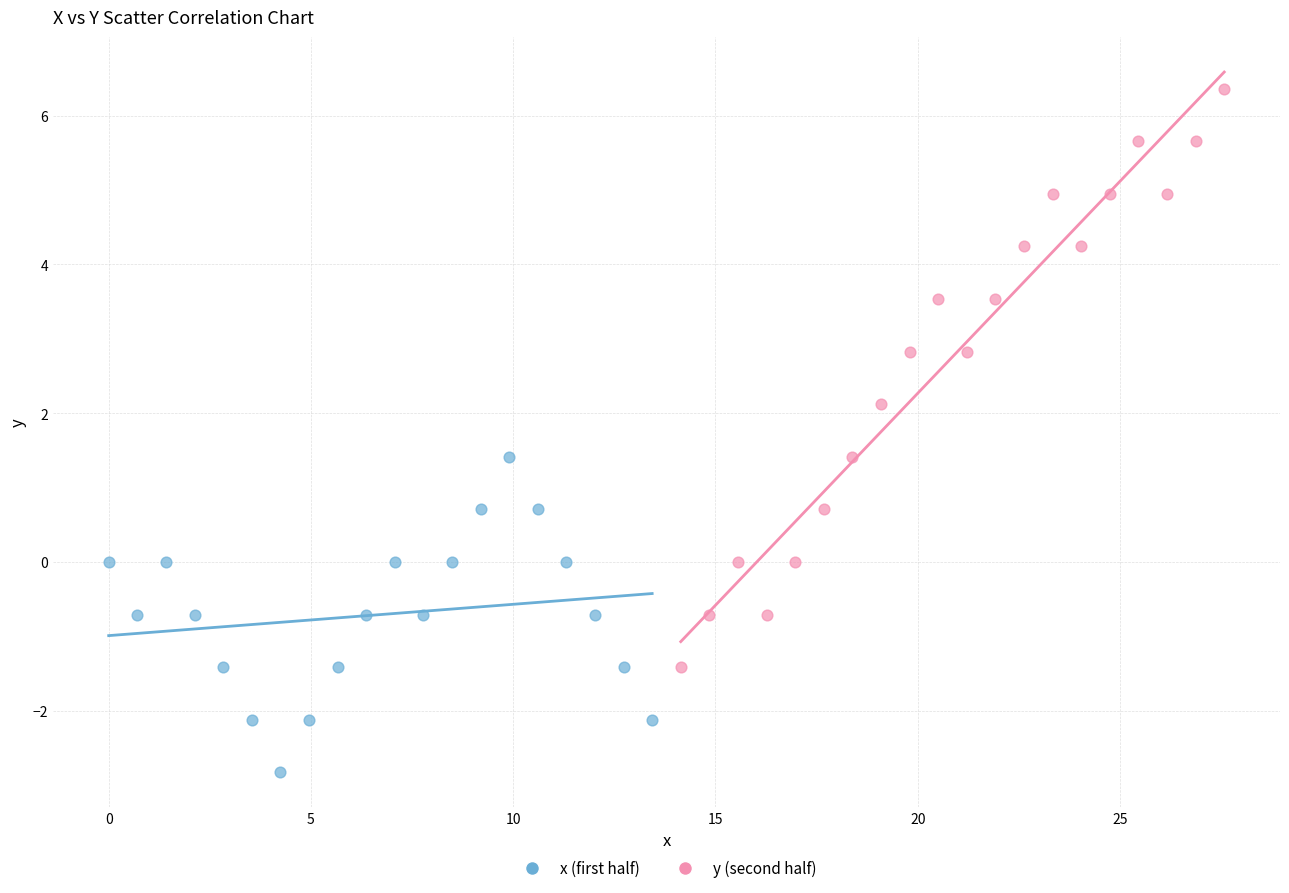

Which series has the widest spread of Y values?

y (second half)